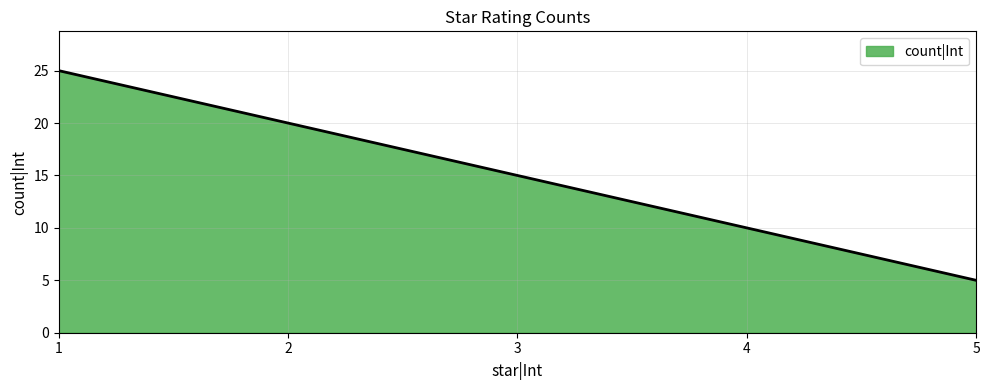

What is the maximum value shown in the chart?

25